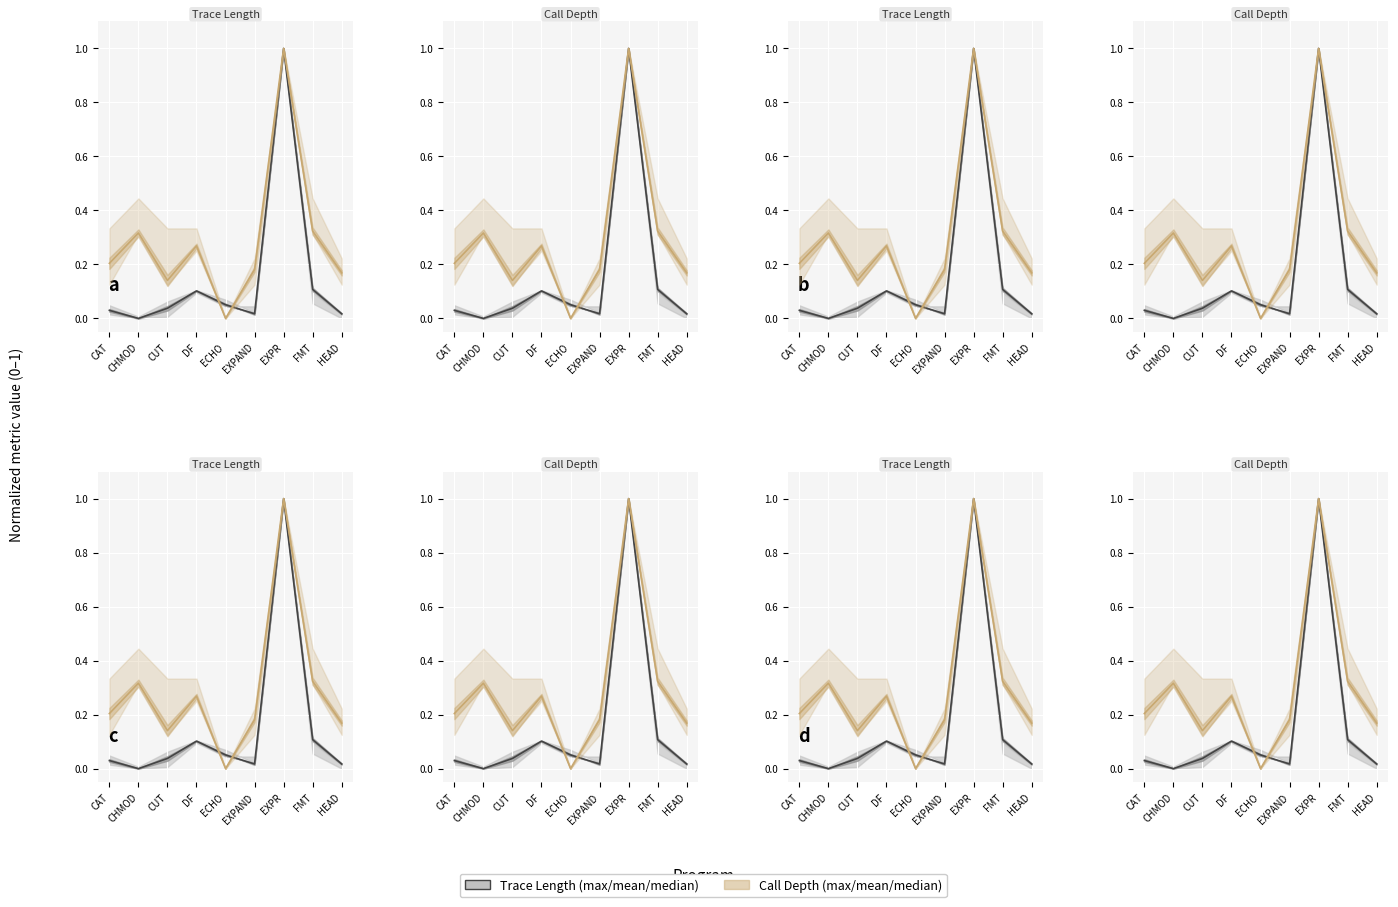

True or false: trace_length_mean has a value of 0.0 at CHMOD.

True